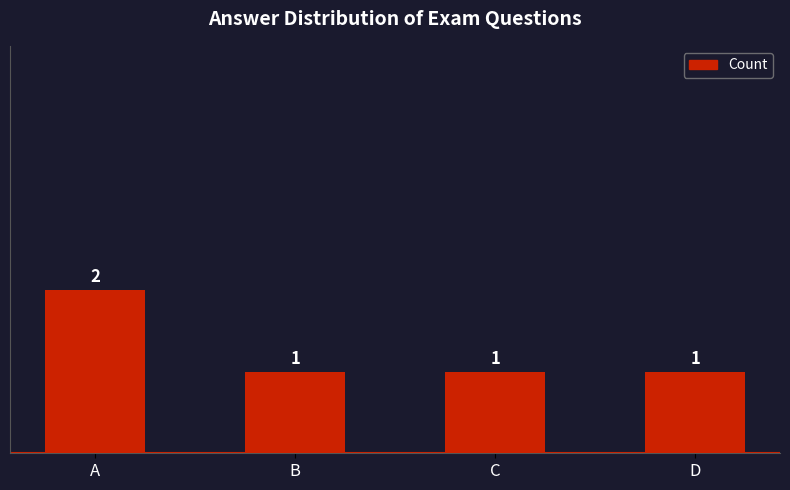

What is the minimum value shown in the chart?

1